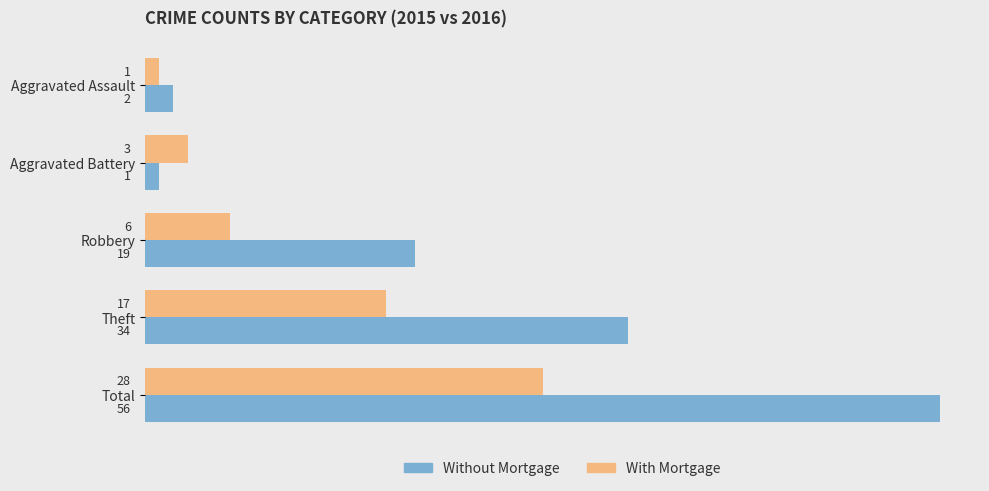

Rank the categories by With Mortgage value from highest to lowest.

Total, Theft, Robbery, Aggravated Battery, Aggravated Assault